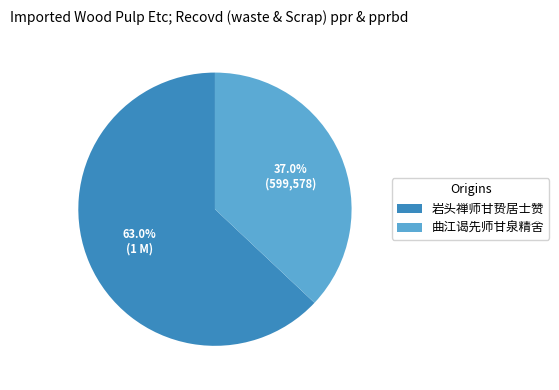

Rank the categories by value from lowest to highest.

曲江谒先师甘泉精舍, 岩头禅师甘贽居士赞